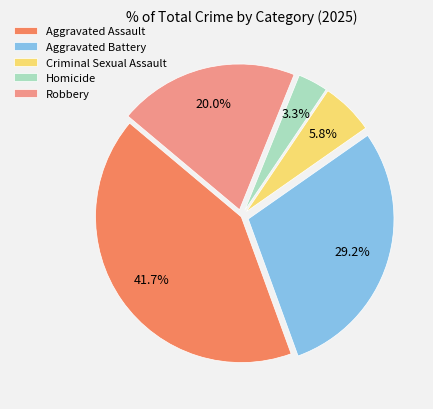

Which has a higher value, Robbery or Homicide?

Robbery